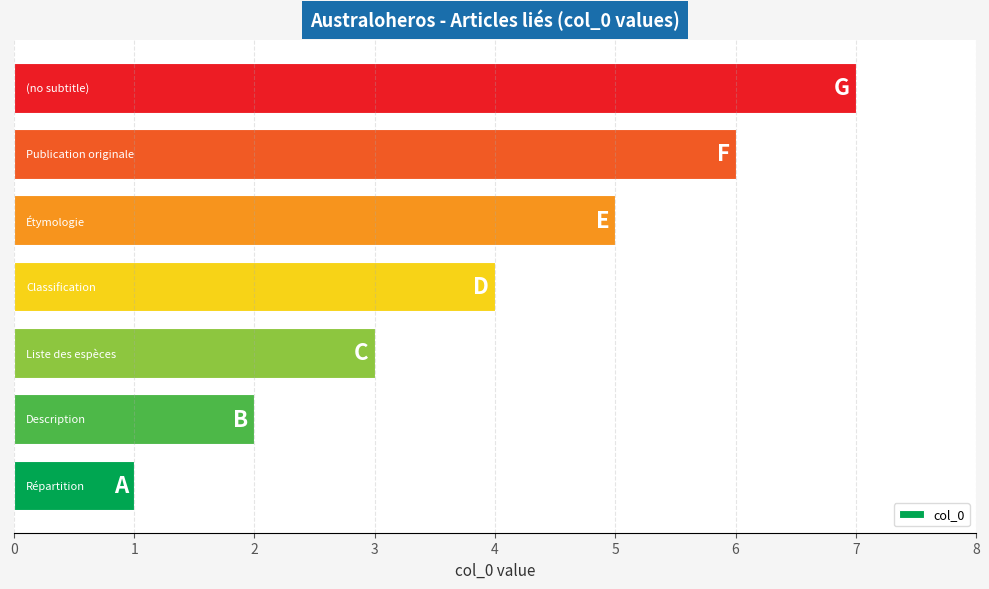

What is the difference between the maximum and minimum values?

6